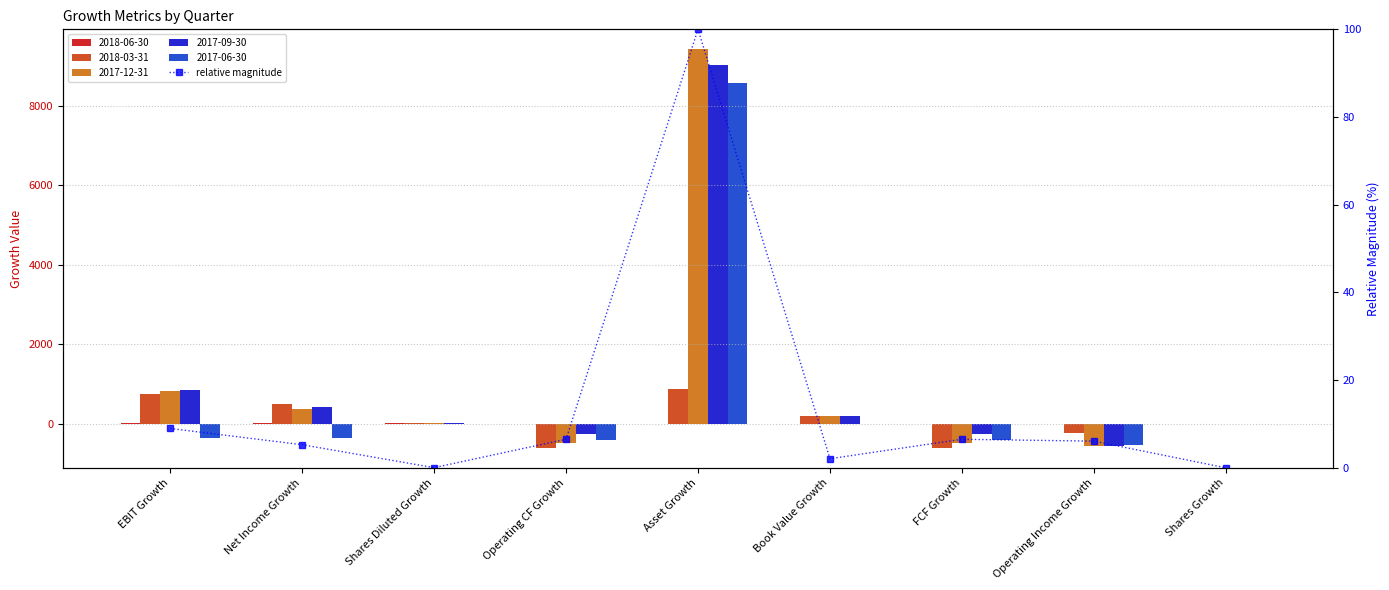

Rank the categories by value from lowest to highest.

Shares Growth, Shares Diluted Growth, Book Value Growth, Net Income Growth, Operating Income Growth, Operating CF Growth, FCF Growth, EBIT Growth, Asset Growth